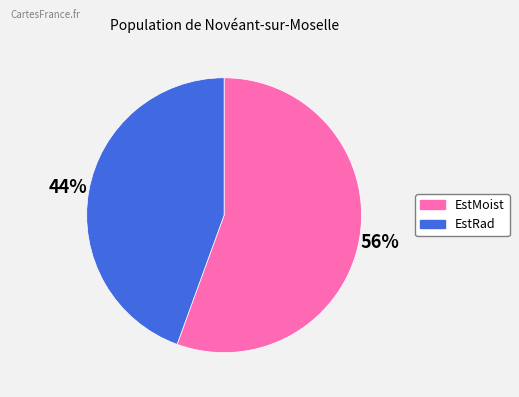

Is there a majority slice in this chart?

Yes